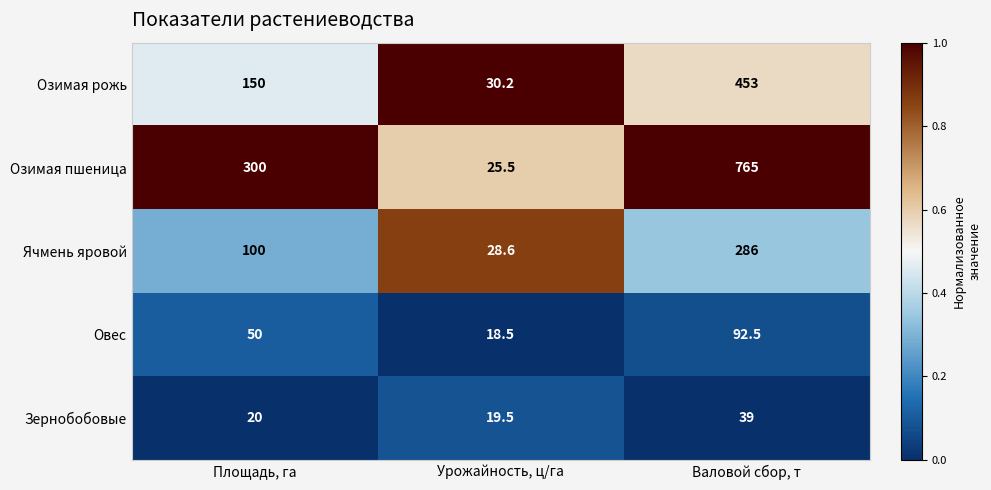

Reading left to right, extract all data points from this chart.

Озимая рожь: 150.0	30.2	453.0
Озимая пшеница: 300.0	25.5	765.0
Ячмень яровой: 100.0	28.6	286.0
Овес: 50.0	18.5	92.5
Зернобобовые: 20.0	19.5	39.0